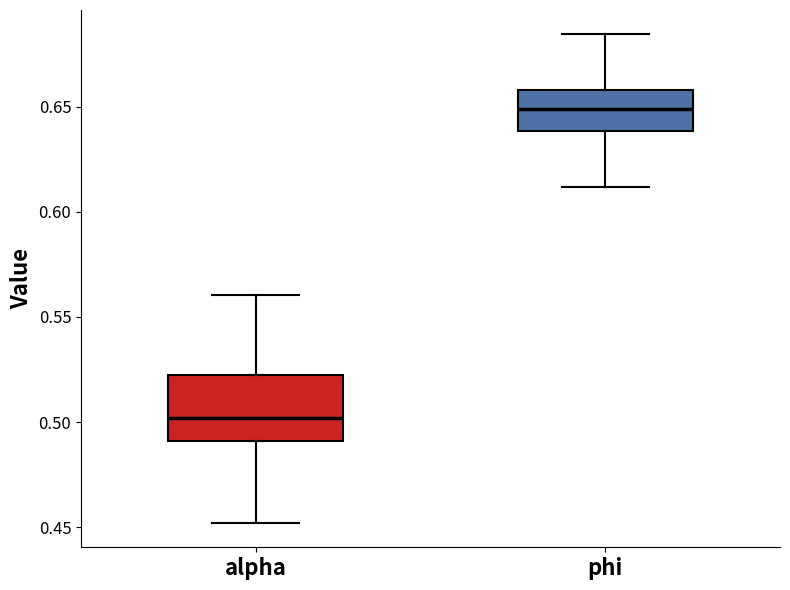

Comparing the boxes themselves (not the whiskers), which one is the tallest?

alpha